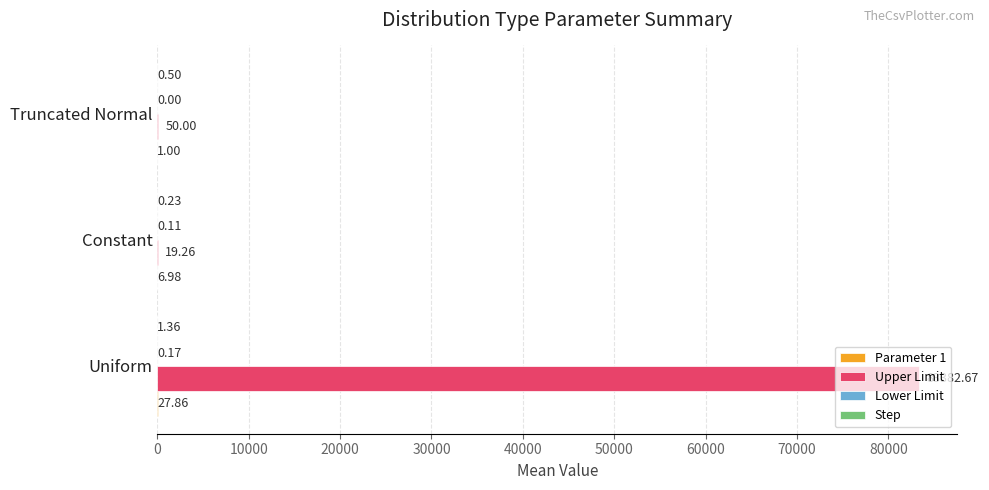

Which series changed the most between Uniform and Truncated Normal?

Upper Limit